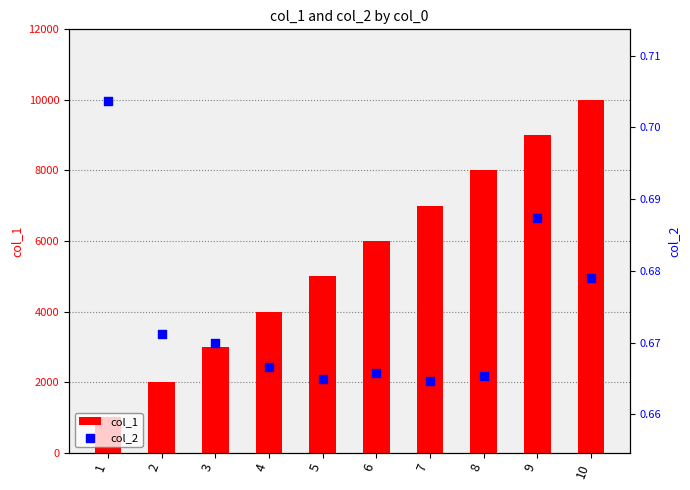

What are all the series names shown in the legend?

col_1, col_2